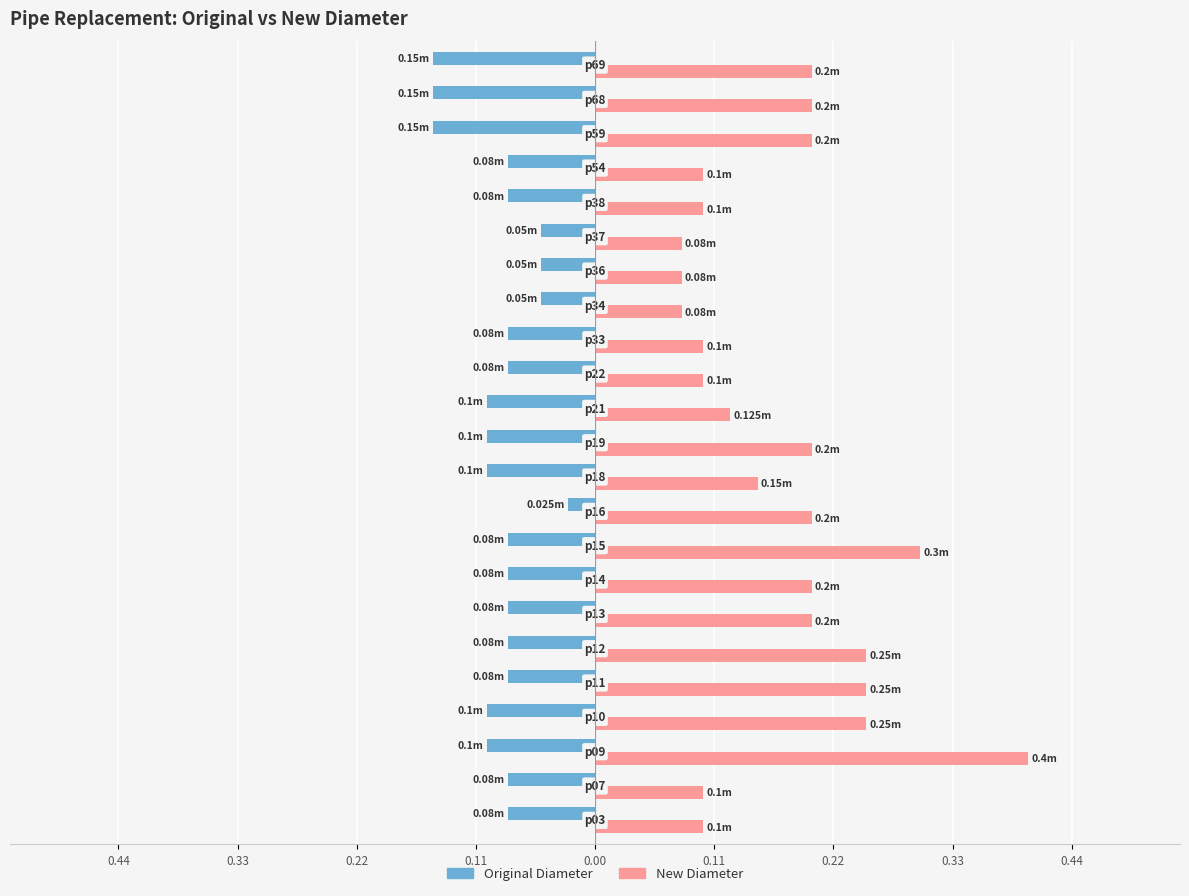

What is the maximum value shown in the chart?

0.4